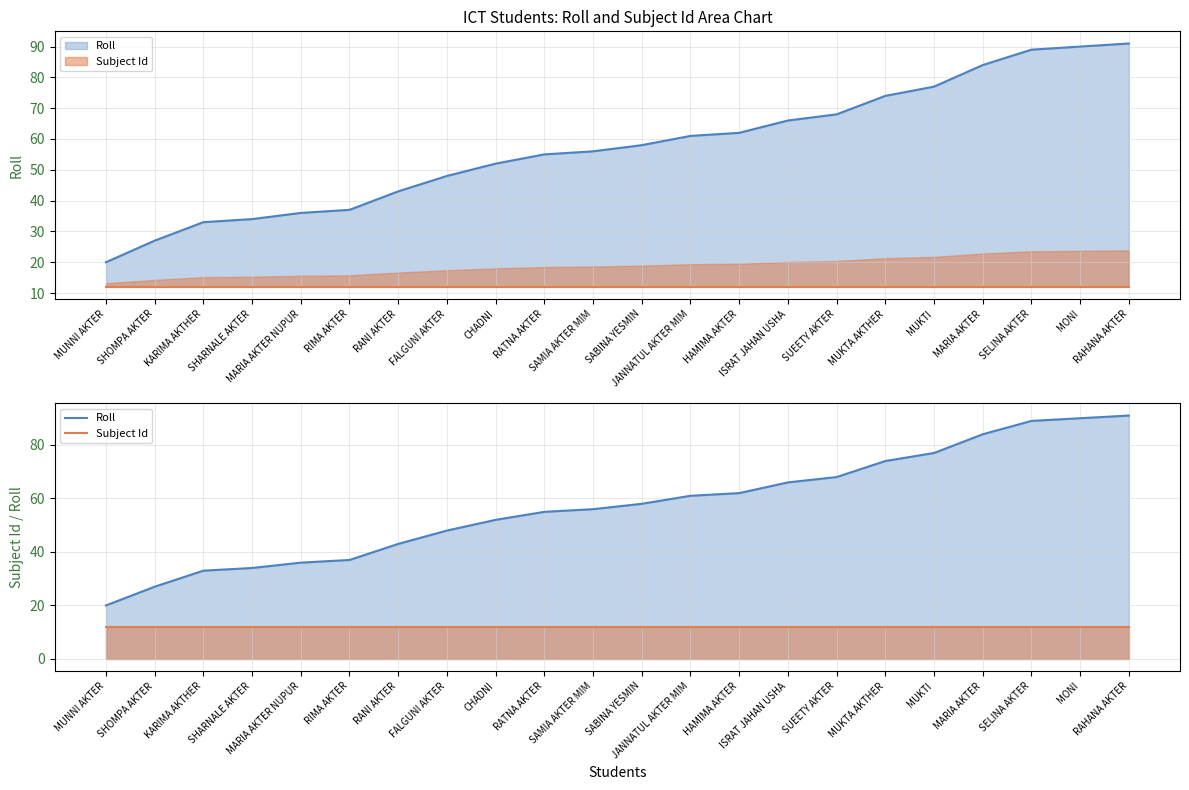

What position from the left is HAMIMA AKTER?

14